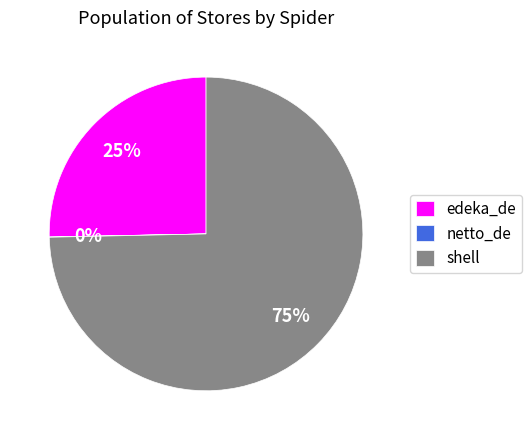

Which category has the biggest portion of the pie?

shell